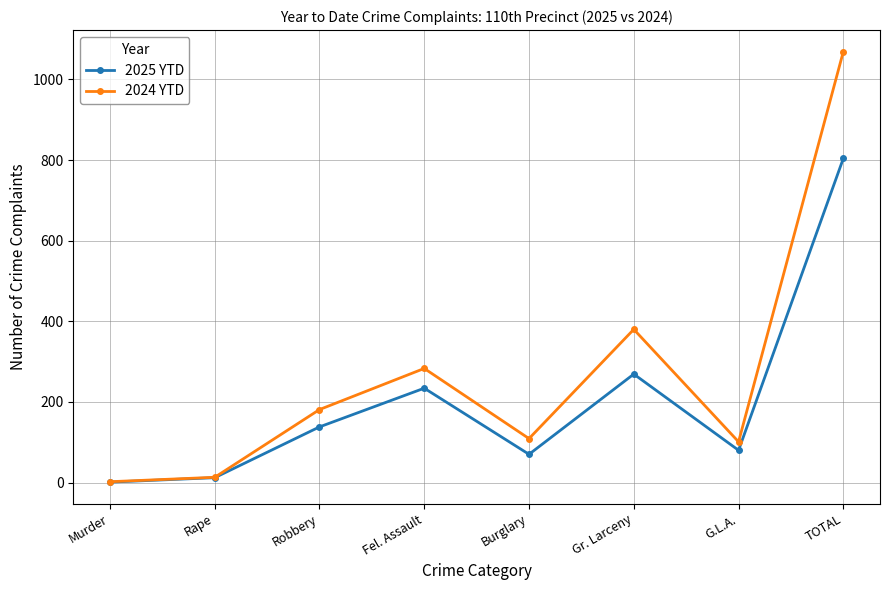

What is the label of the 7th point from the right?

Rape